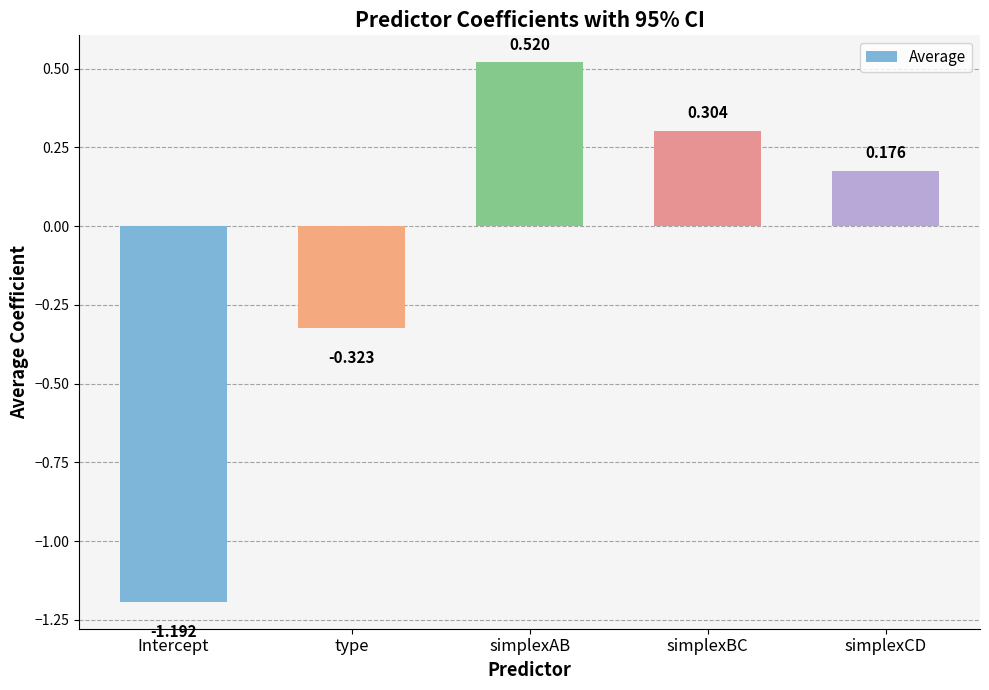

What is the label of the 3rd bar from the right?

simplexAB